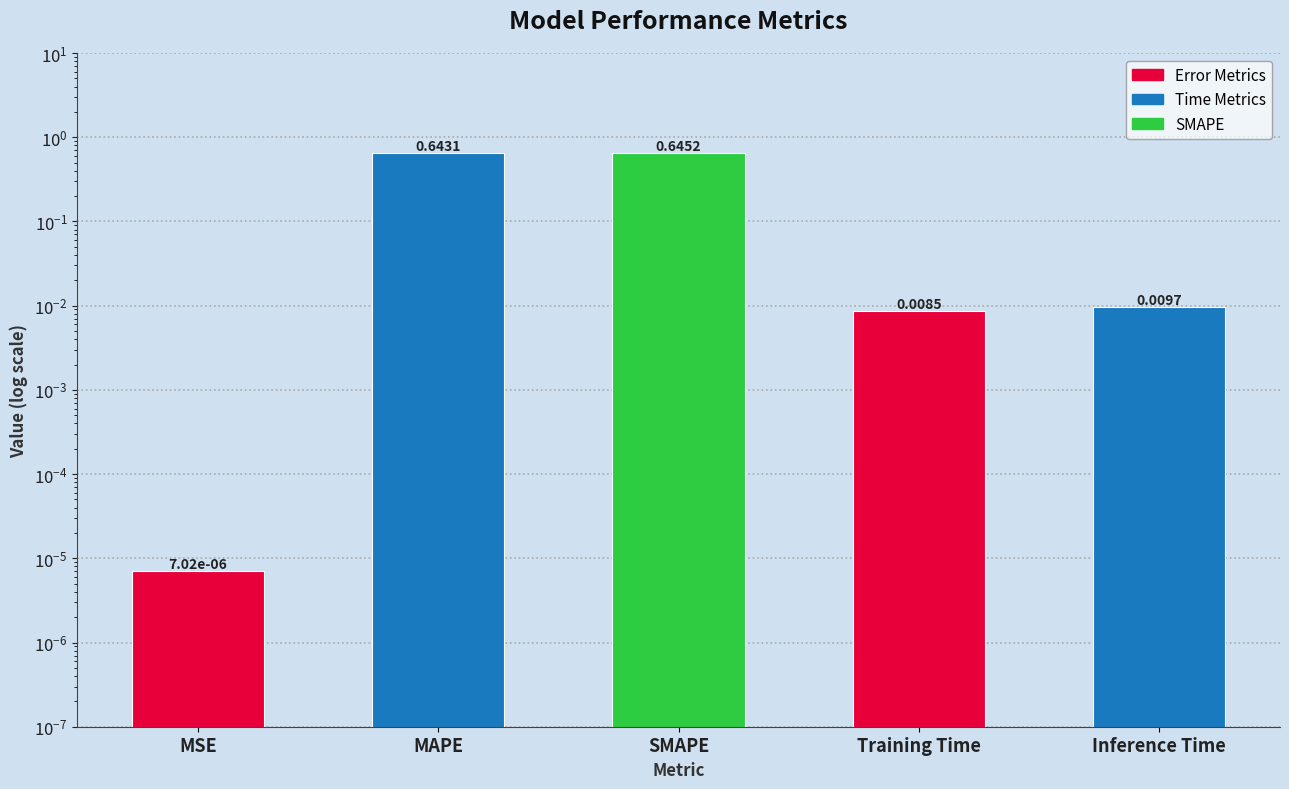

Reading left to right, what are all the values shown in this chart?

0.0	0.6	0.6	0.0	0.0